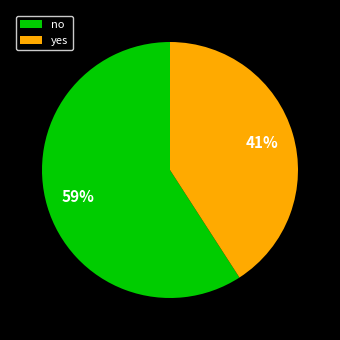

Approximately how many times larger is the value at no compared to yes?

1.4